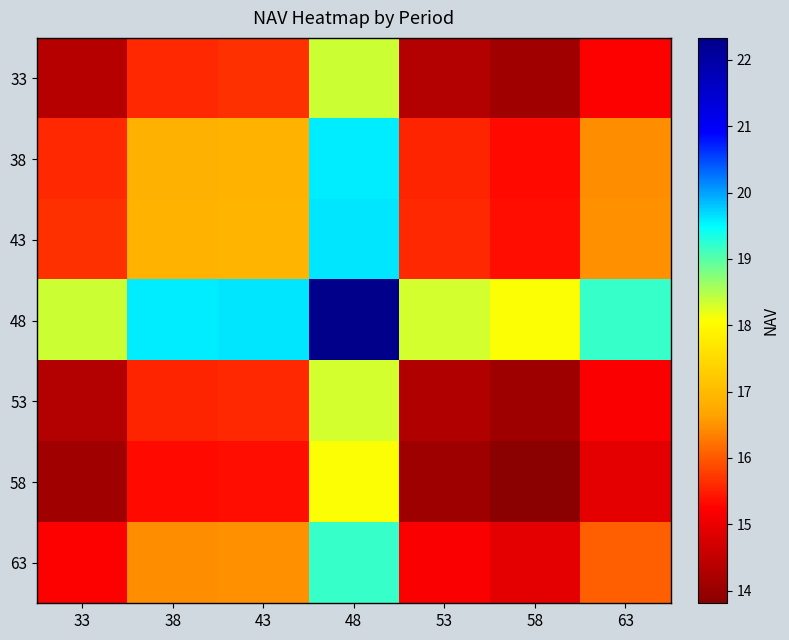

What is the spread (max minus min) of values at 63?

4.3